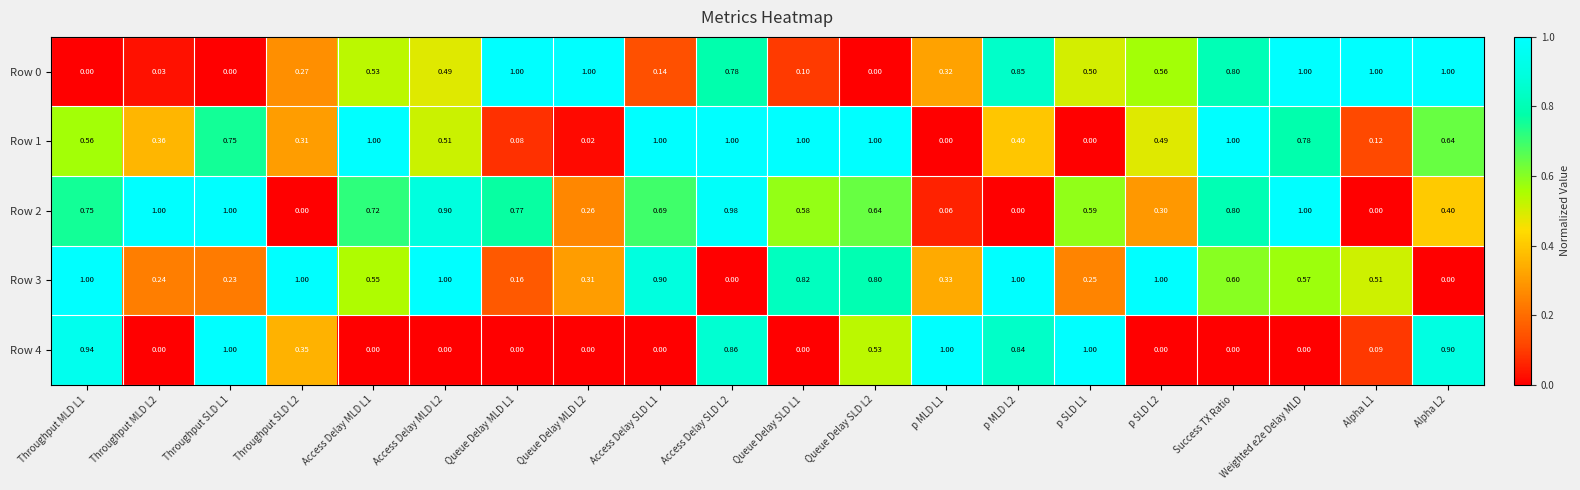

Is the value of Row 1 at Access Delay SLD L1 greater than the value of Row 4 at Access Delay MLD L1?

Yes